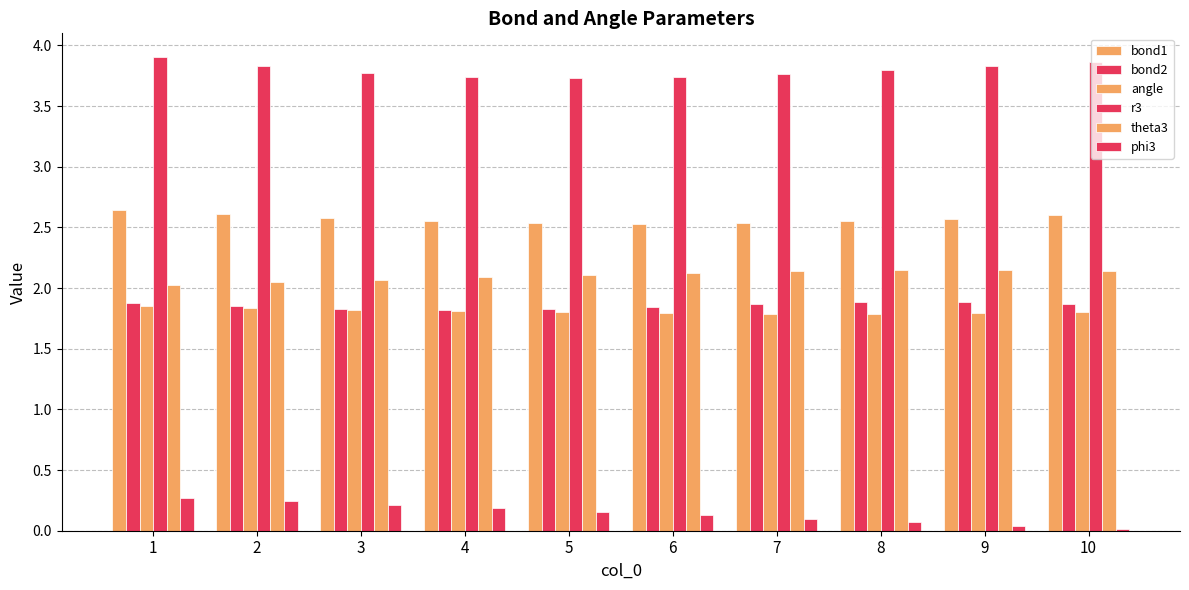

Does the chart contain stacked bars?

No